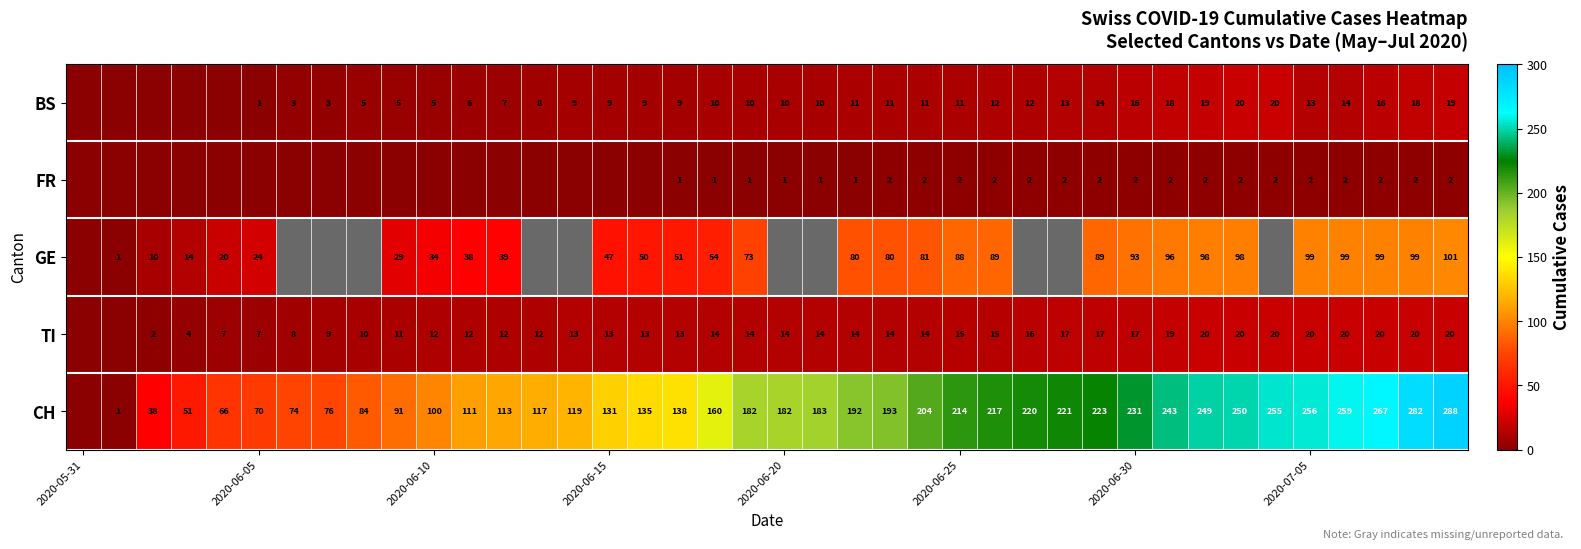

Count the number of categories in the chart.

40